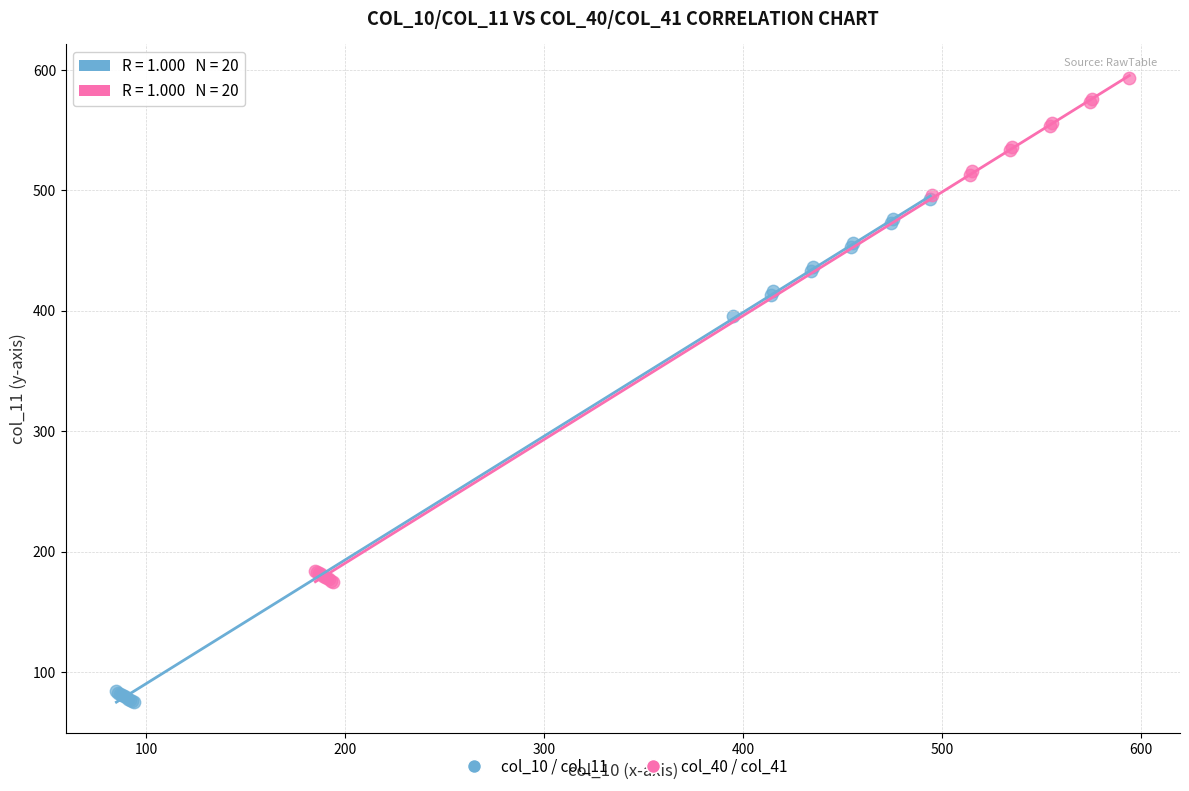

Which series reaches the maximum Y coordinate?

col_40 / col_41